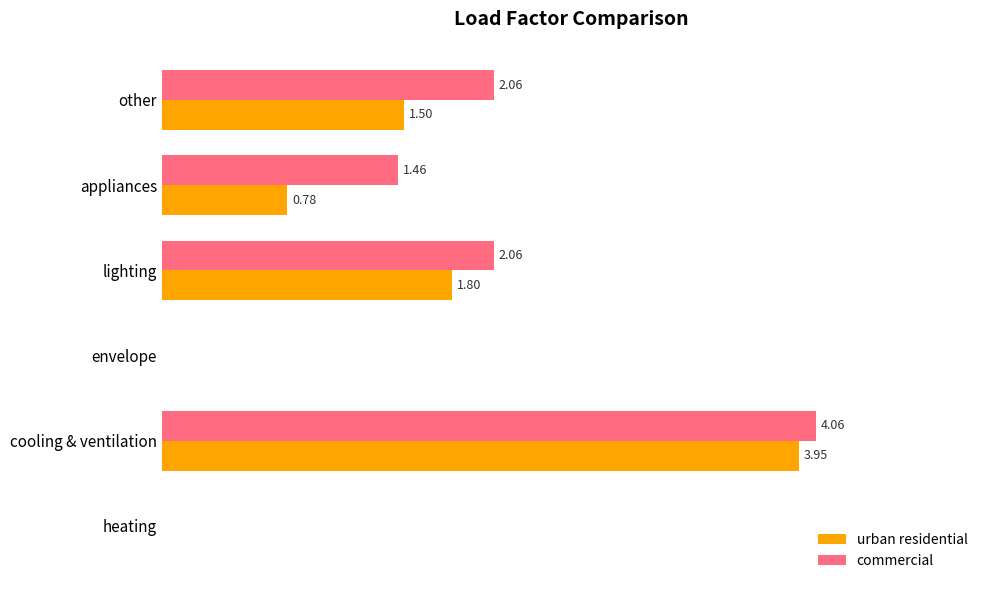

Which series changed the most between appliances and other?

urban residential